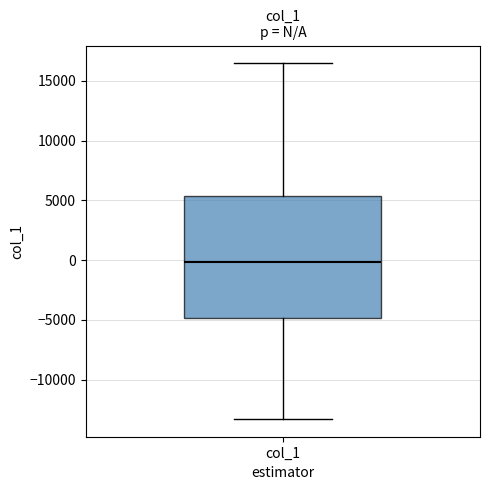

Read this box plot against the y-axis: the position of the median line, the range covered by the box, and the ends of both whiskers. The values are not printed on the chart, so give them approximately, as read against the axis.

median 0, box -5000 to 5500, whiskers -13500 to 16500